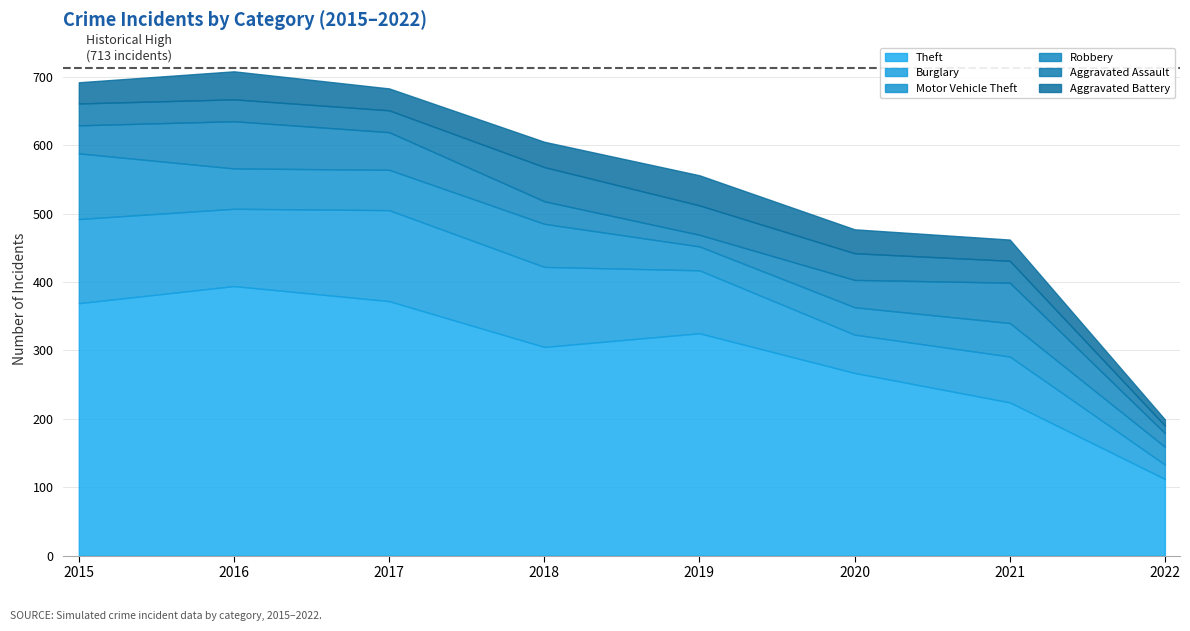

What is the value of the Aggravated Battery point at the 6th from the left?

35